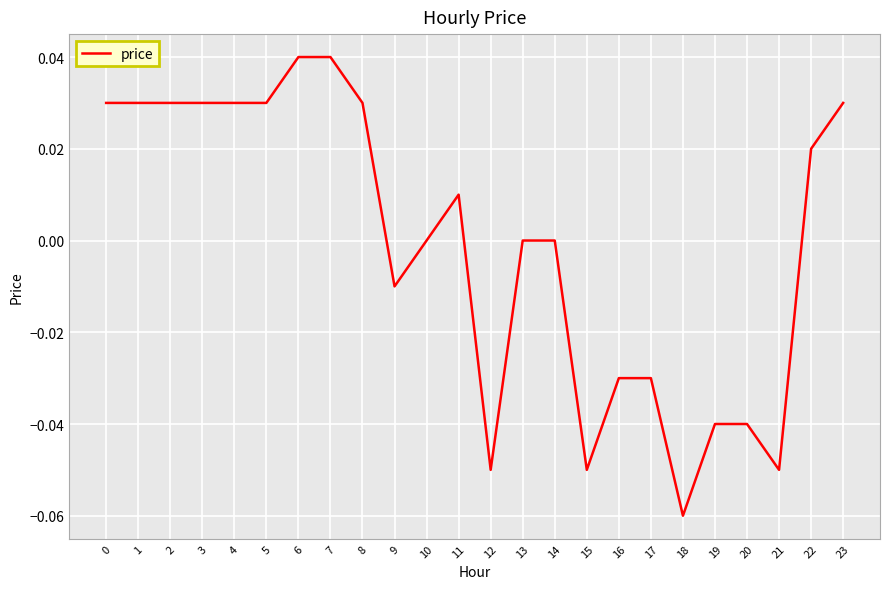

Which has a higher value, 3 or 15?

3